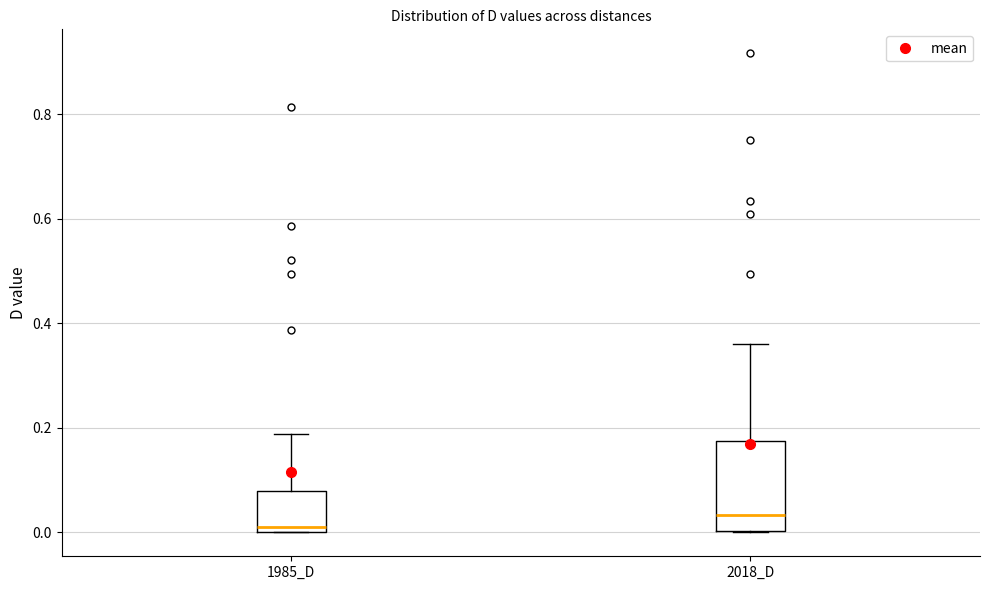

Which box's median line is the lowest?

1985_D